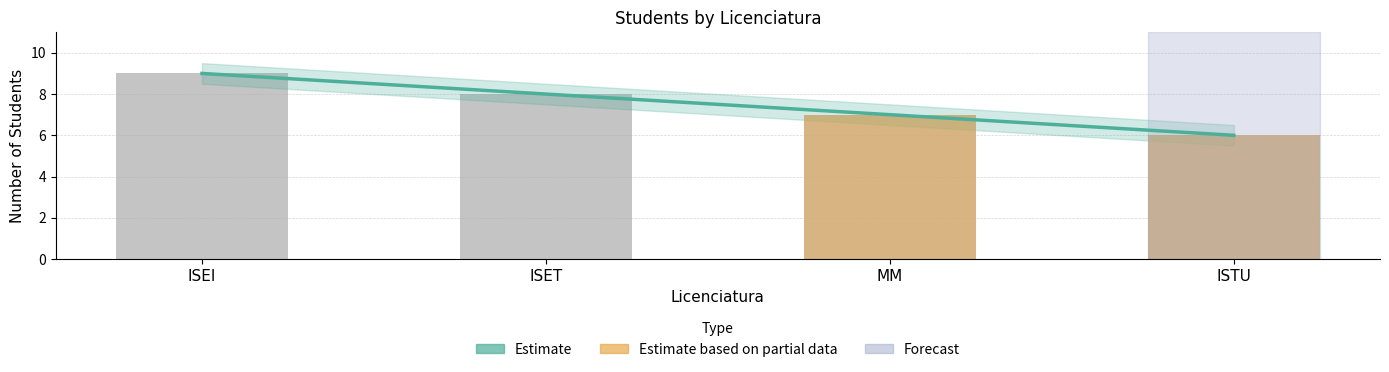

Which category has the highest value across all series?

ISEI